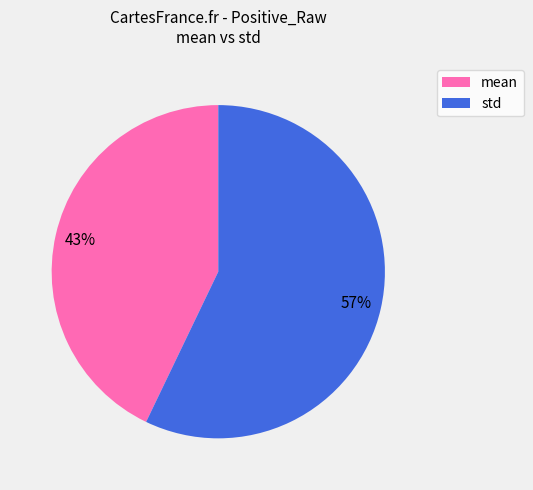

Count the number of slices in the pie.

2